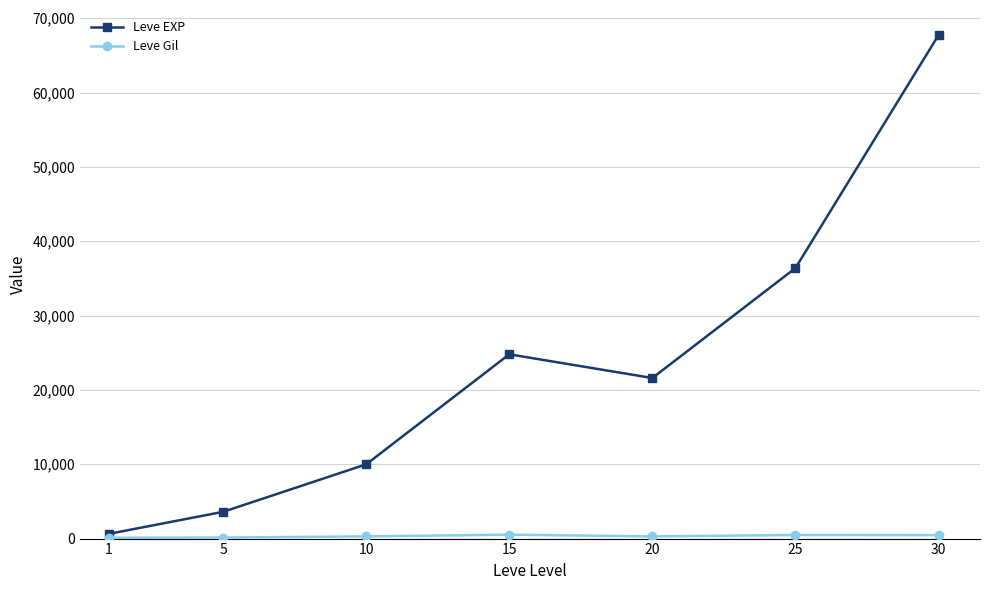

Which series has the widest spread of values?

Leve EXP